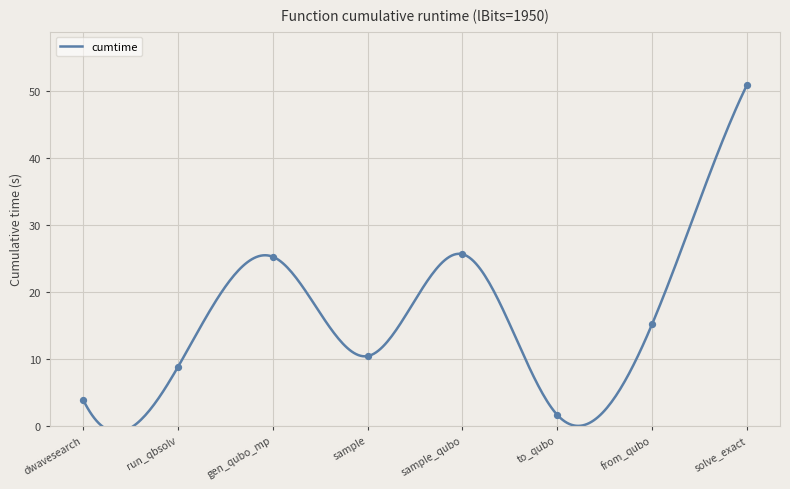

Between solve_exact and dwavesearch, which is larger?

solve_exact